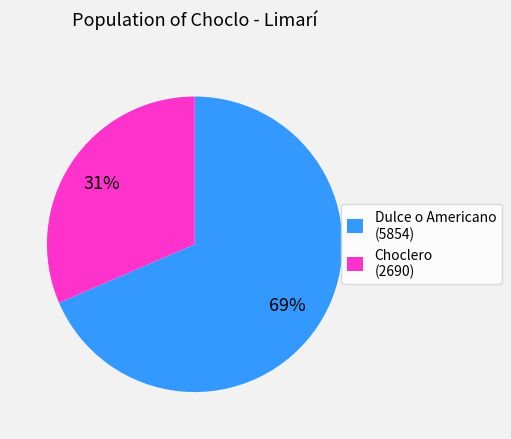

How many segments does this pie chart have?

2